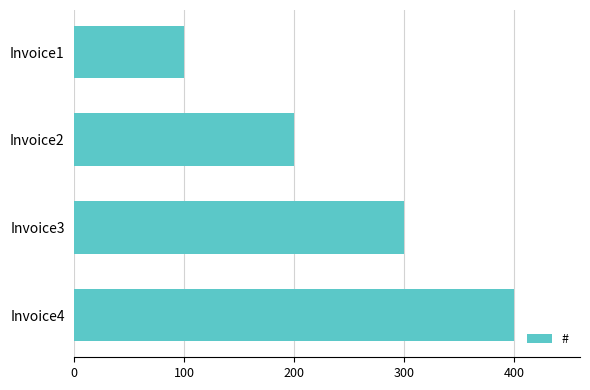

What is the change in value from Invoice1 to Invoice3?

+200